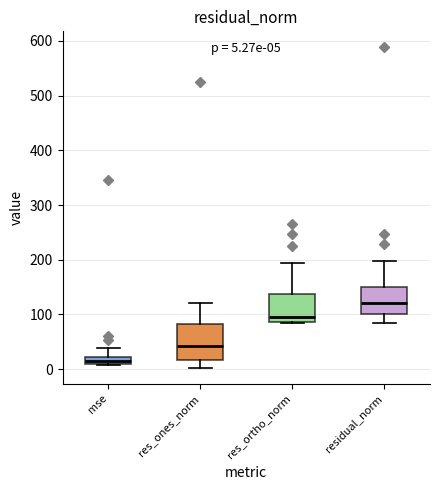

Which box's median line is the highest?

residual_norm